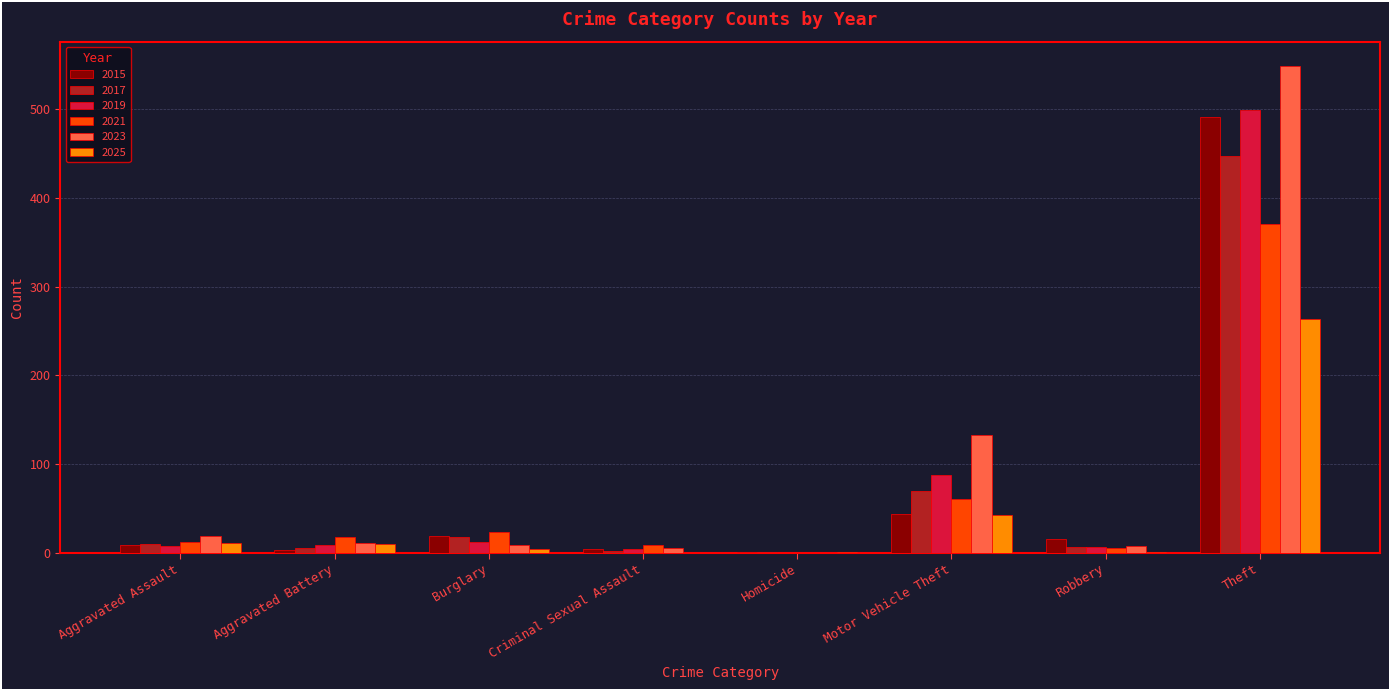

What is the sum of all 2017 values?

558